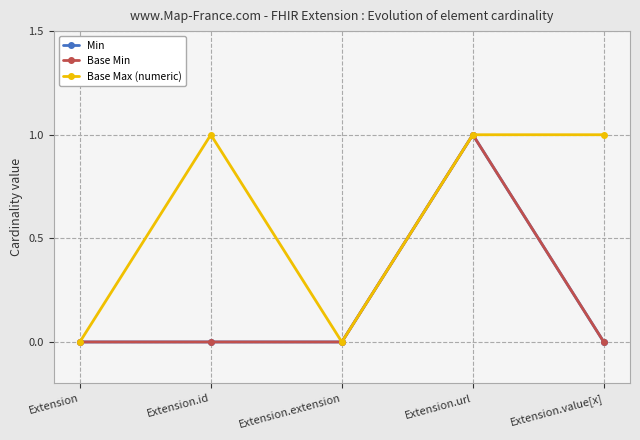

True or false: Base Min has more than 1 points higher than both neighbors.

False